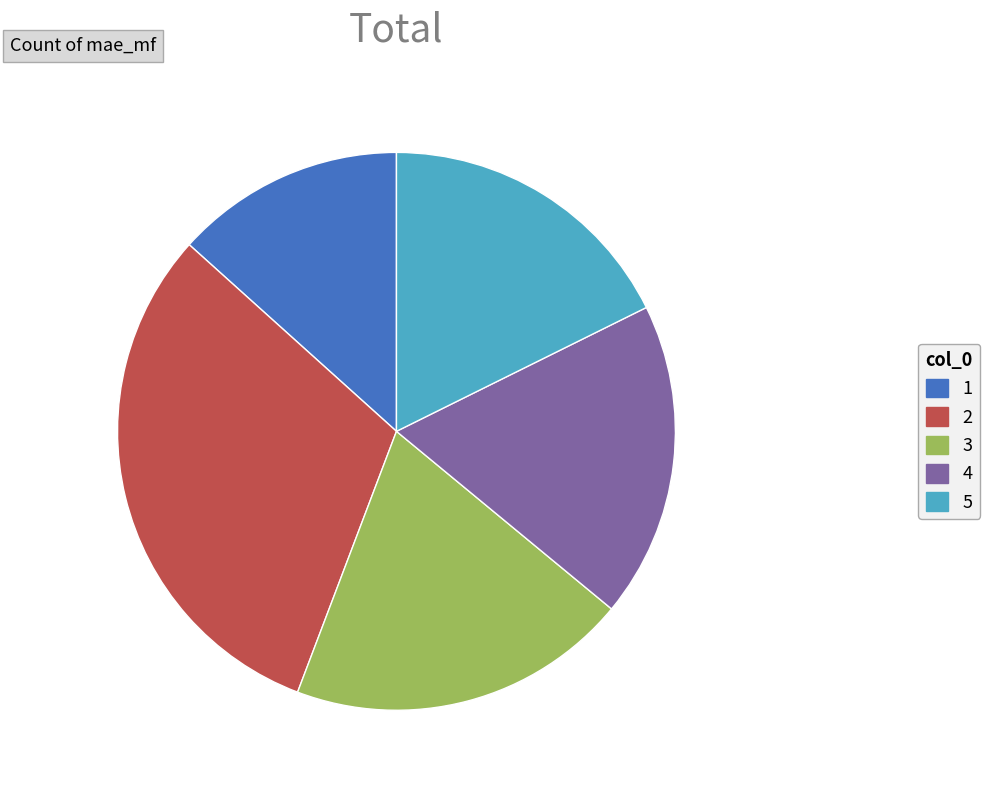

Is there any slice that represents more than half of the pie?

No